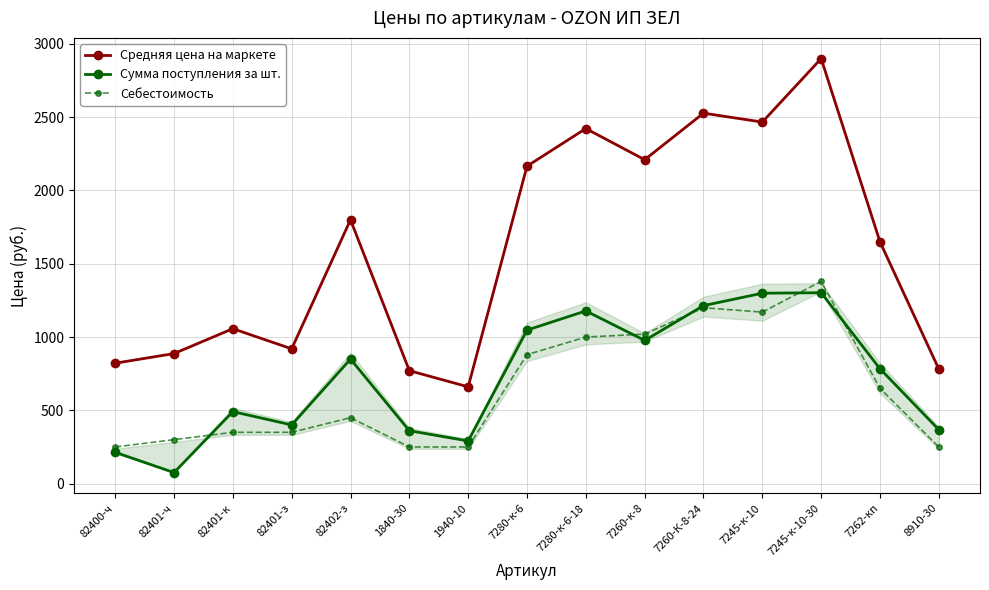

How many lines are shown in the chart?

3